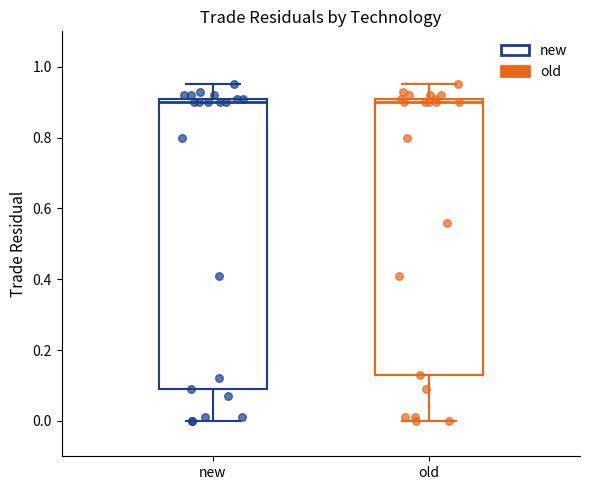

Reading left to right, read every box against the y-axis: the position of its median line, the range the box covers, and the ends of its whiskers. The values are not printed on the chart, so give them approximately, as read against the axis.

new: median 0.90, box 0.10 to 0.92, whiskers 0.00 to 0.96
old: median 0.90, box 0.14 to 0.92, whiskers 0.00 to 0.96